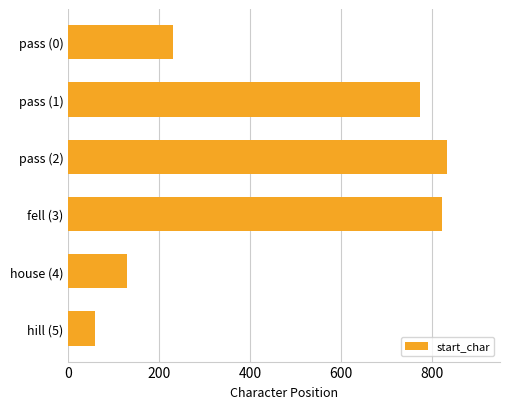

Is it true that the value at pass (2) is 833?

True